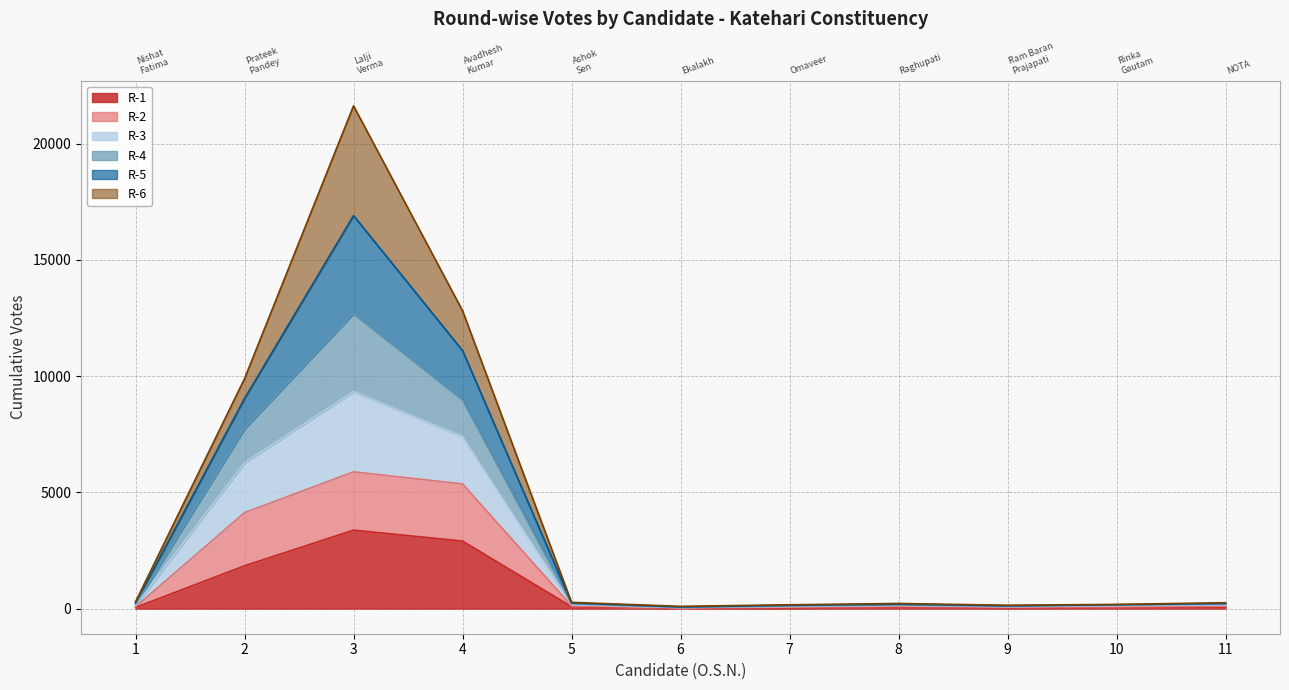

What is the smallest value displayed?

14